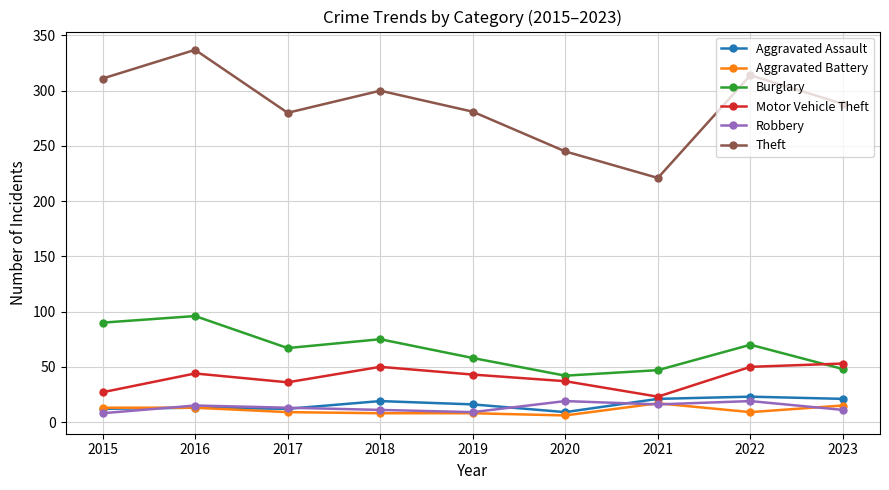

At which label does Robbery first exceed 13?

2016